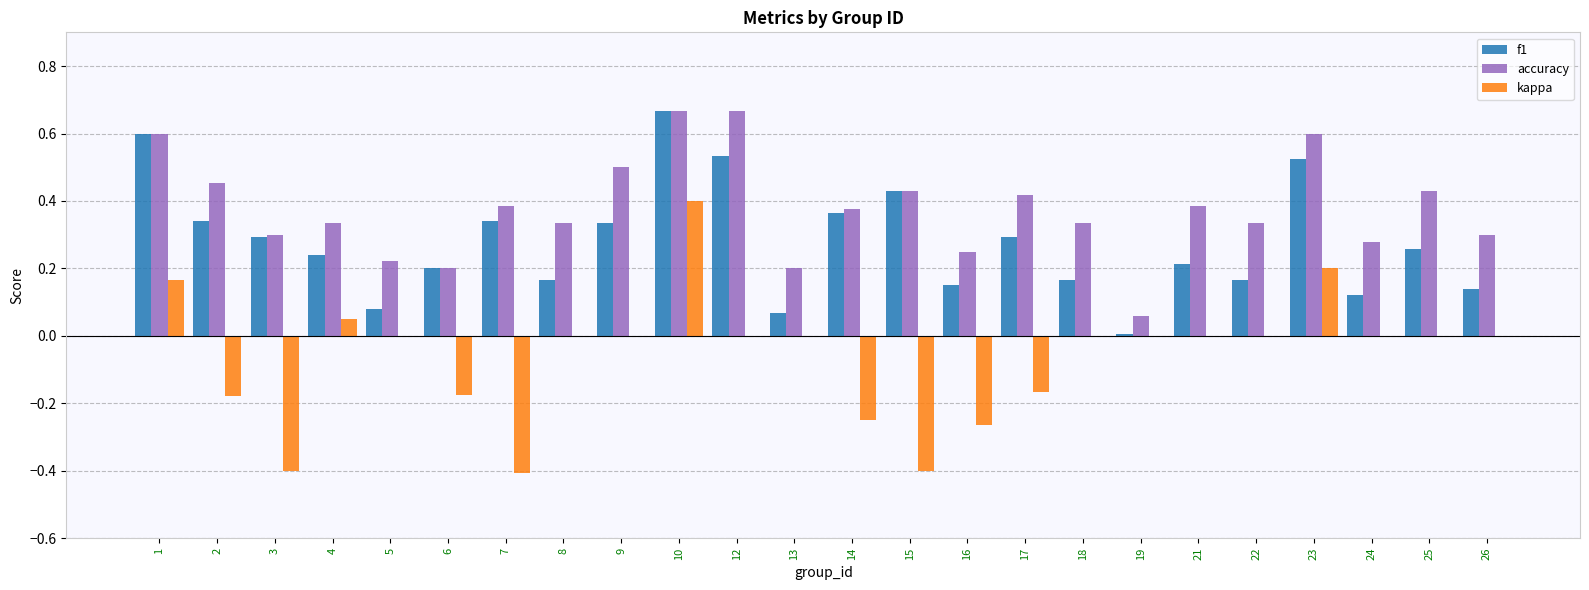

What are all the series names shown in the legend?

f1, accuracy, kappa